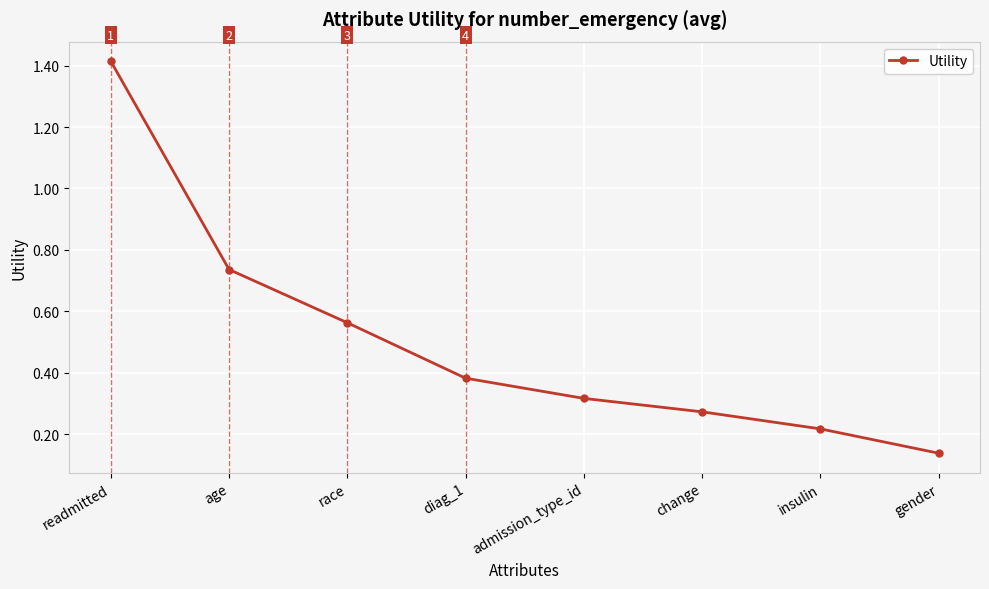

Is it true that the value at diag_1 is 0.1?

False